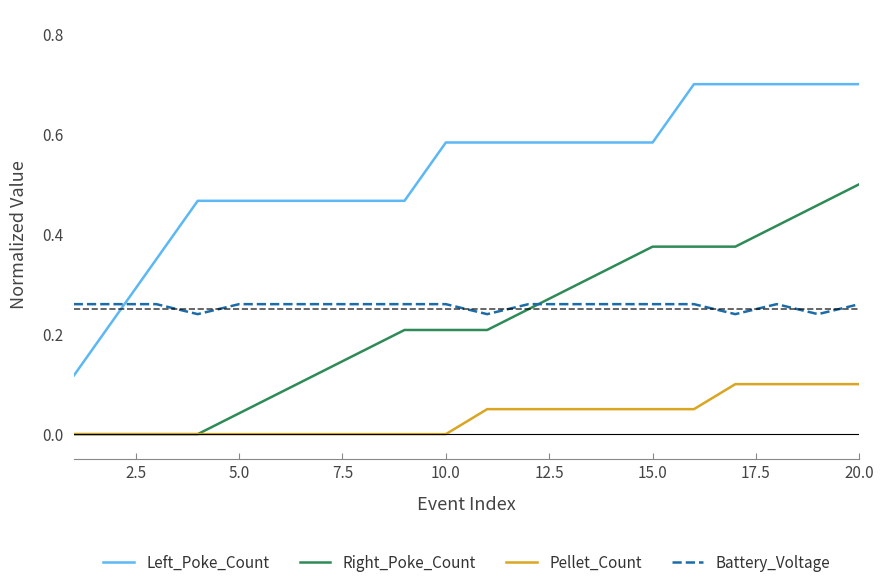

List the series in order of their peak value, highest first.

Left_Poke_Count, Right_Poke_Count, Battery_Voltage, Pellet_Count